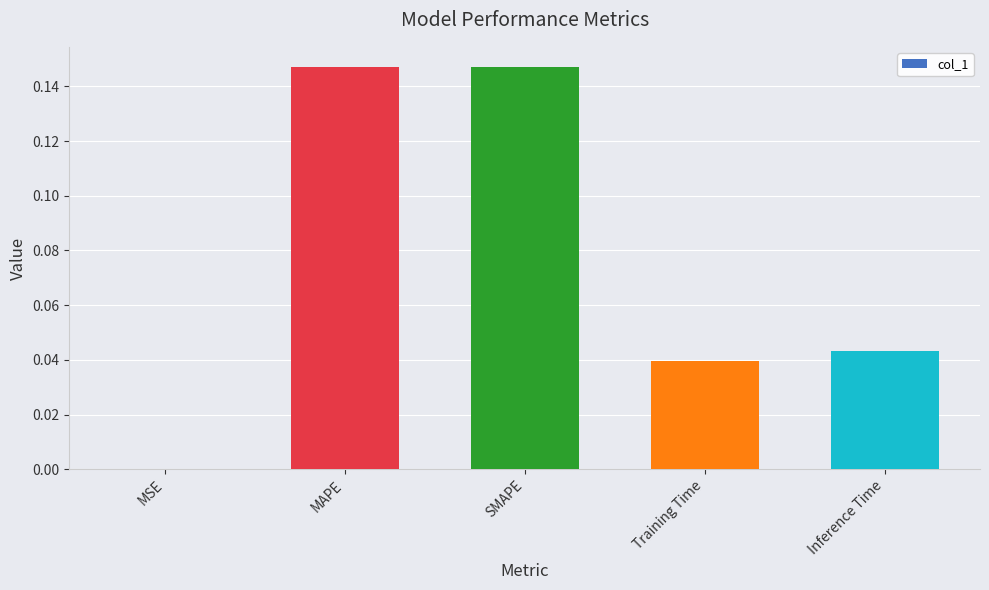

What is the sum of all values?

0.4